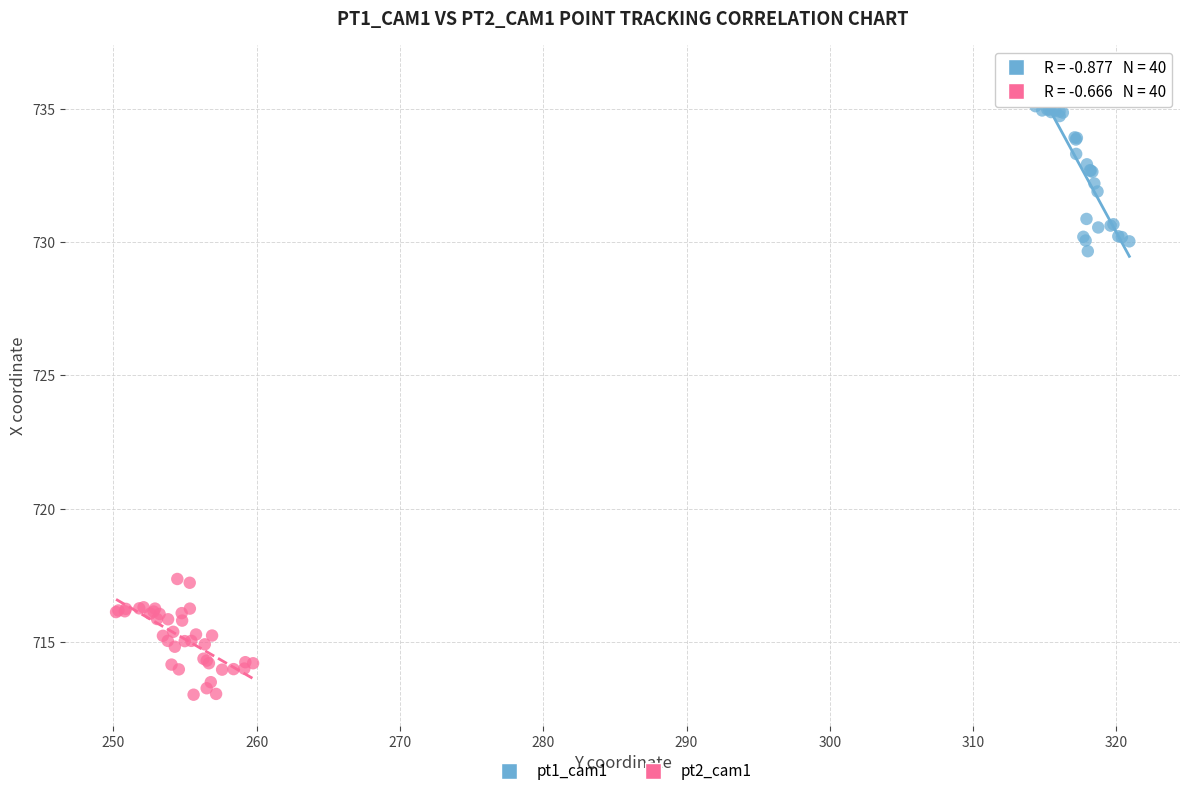

Which series reaches the minimum Y coordinate?

pt2_cam1